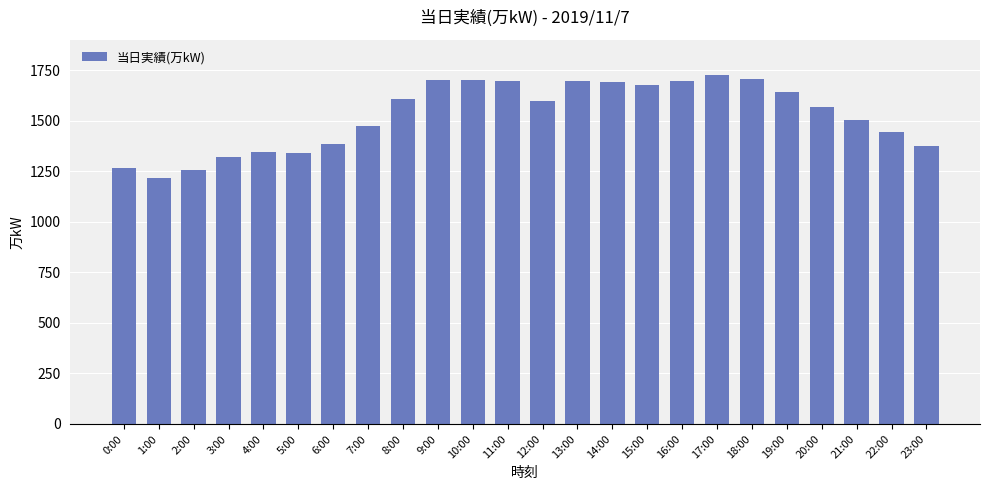

What is the change in value from 7:00 to 23:00?

-100